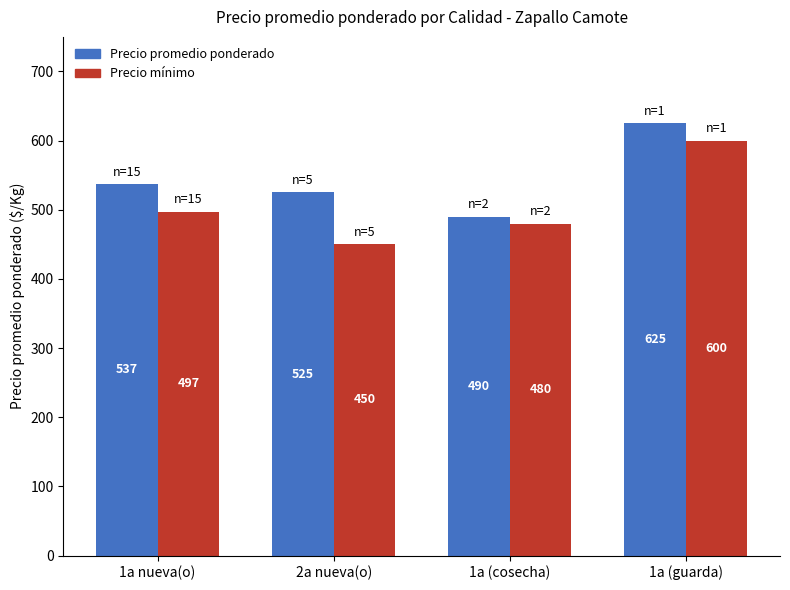

What is the total value across all series at 1a (cosecha)?

970